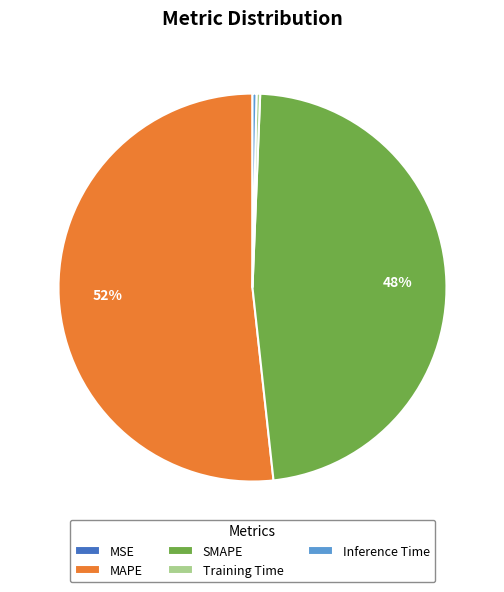

To the nearest percent, what portion does MAPE represent?

52%